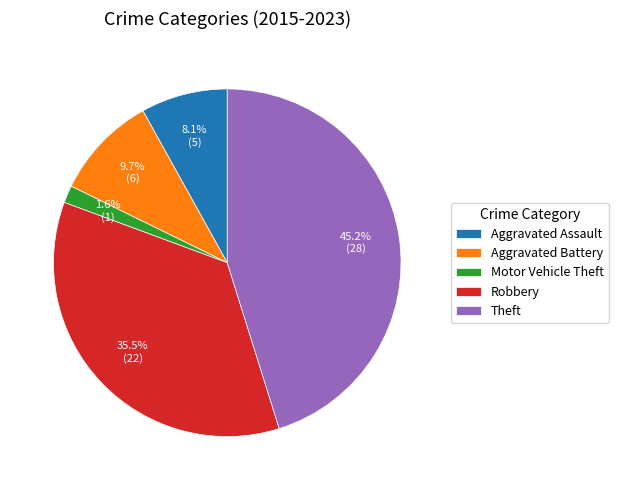

Is the sum of Theft and Aggravated Battery greater than half?

Yes